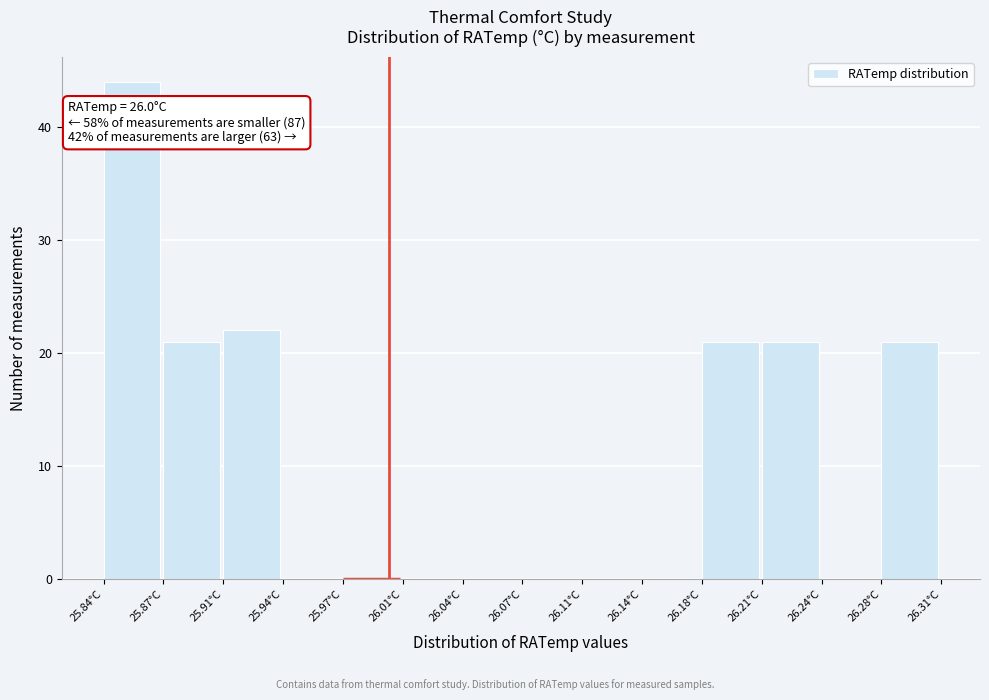

Over which range of the x-axis is the bar tallest?

25.840 to 25.875